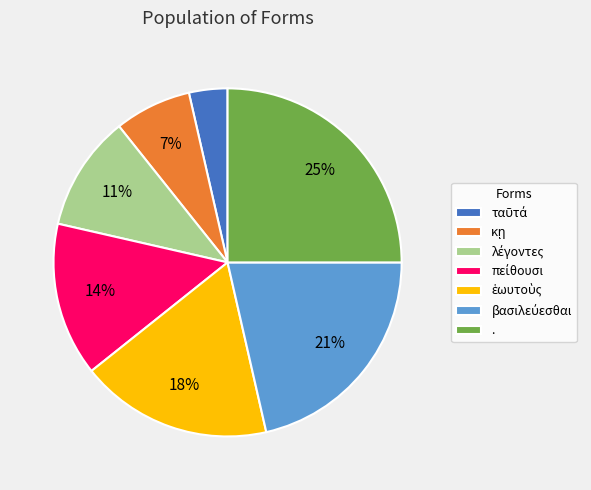

Which slice is the largest?

.